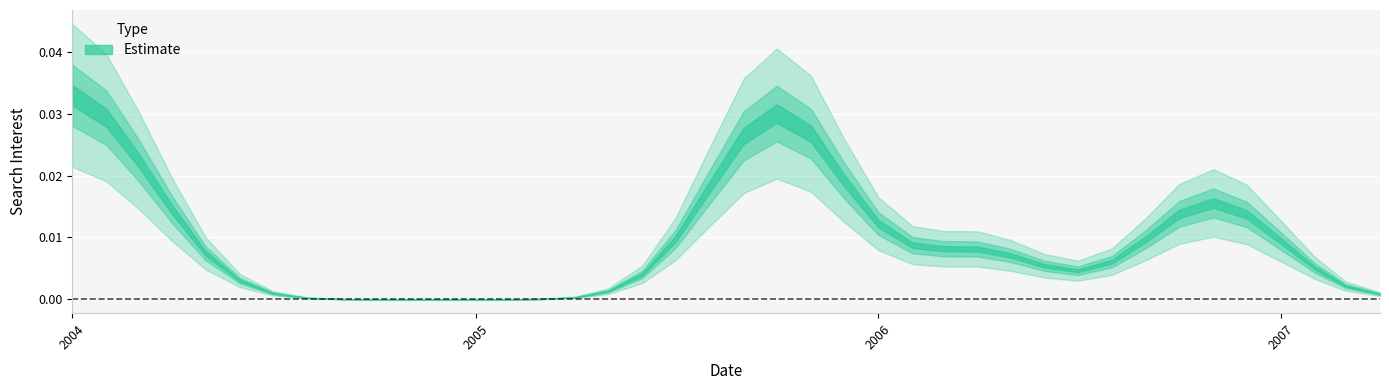

Where is the first local maximum?

2004-02-01